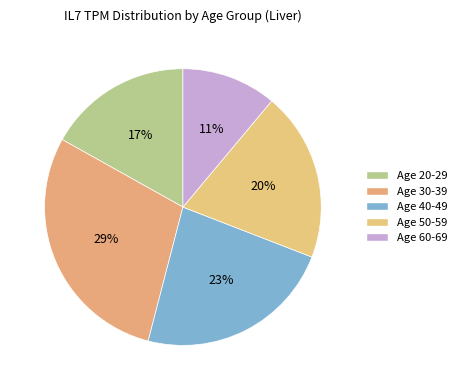

Which slice is the smallest?

60-69